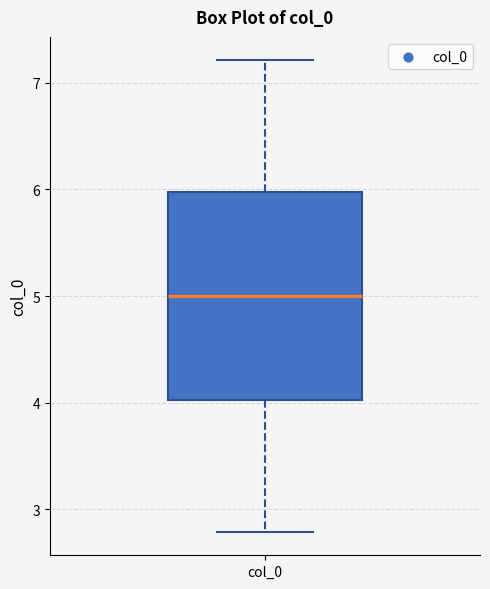

Read this box plot against the y-axis: the position of the median line, the range covered by the box, and the ends of both whiskers. The values are not printed on the chart, so give them approximately, as read against the axis.

median 5.0, box 4.0 to 6.0, whiskers 2.8 to 7.2